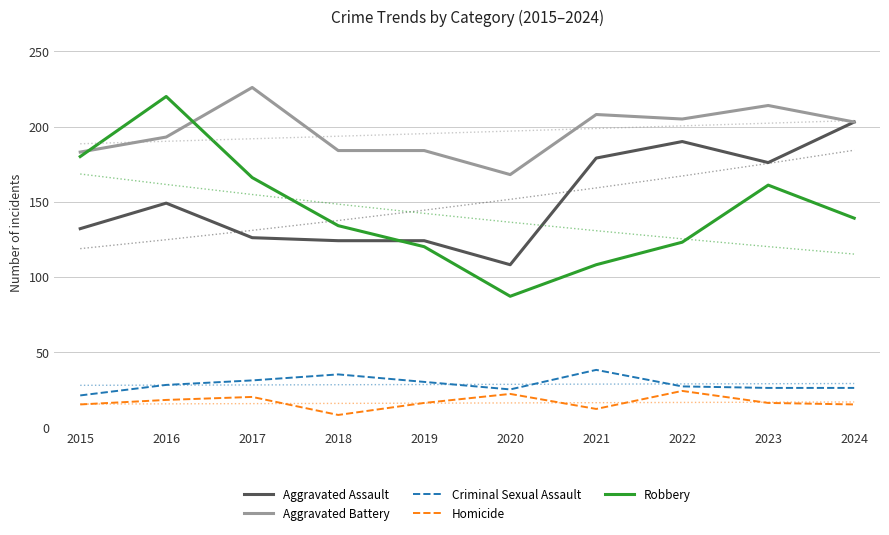

What is the difference between the highest and lowest values at 2018?

185.5